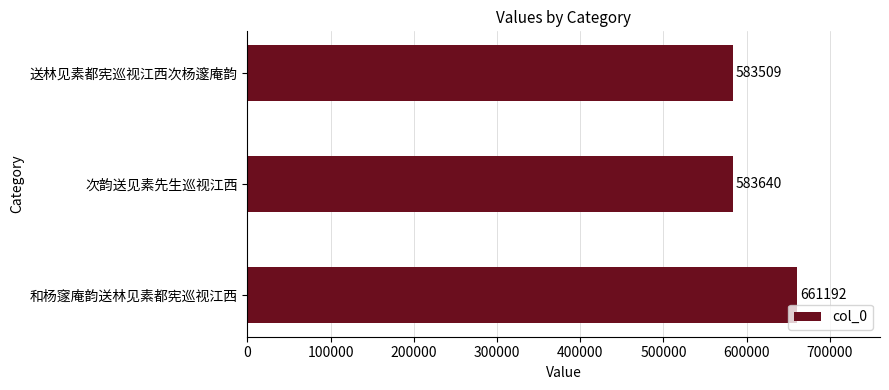

Which has a higher value, 和杨䆳庵韵送林见素都宪巡视江西 or 送林见素都宪巡视江西次杨邃庵韵?

和杨䆳庵韵送林见素都宪巡视江西